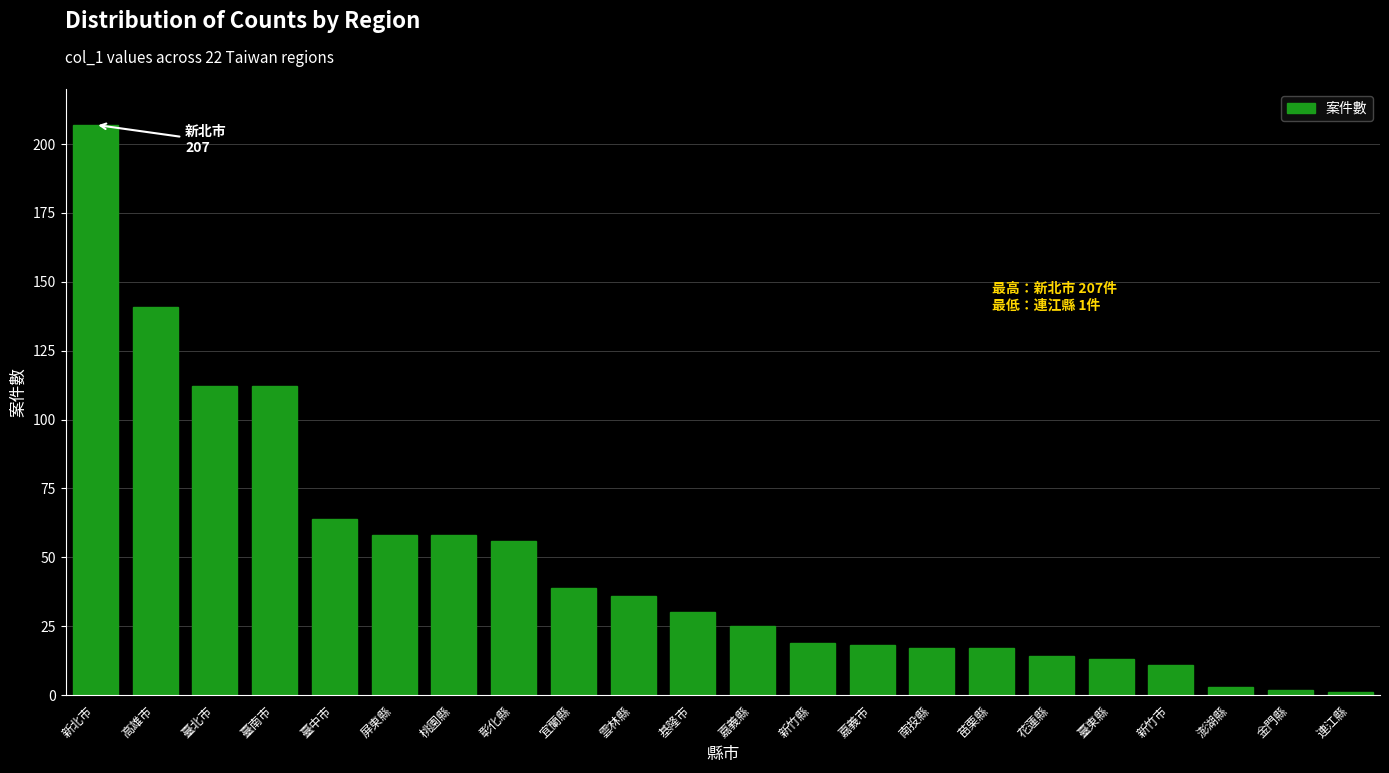

Reading left to right, what are all the values shown in this chart?

新北市=207	高雄市=141	臺北市=112	臺南市=112	臺中市=64	屏東縣=58	桃園縣=58	彰化縣=56	宜蘭縣=39	雲林縣=36	基隆市=30	嘉義縣=25	新竹縣=19	嘉義市=18	南投縣=17	苗栗縣=17	花蓮縣=14	臺東縣=13	新竹市=11	澎湖縣=3	金門縣=2	連江縣=1